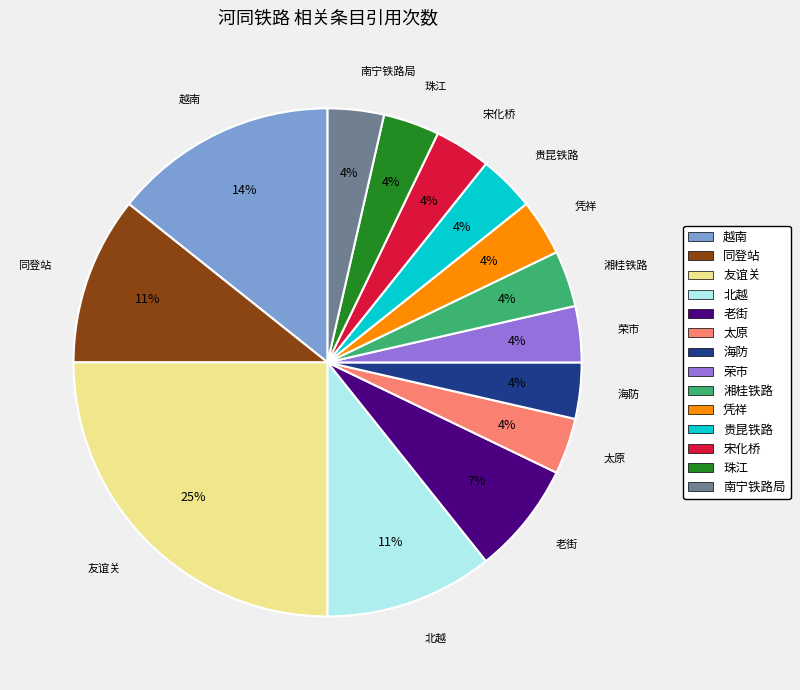

To the nearest percent, what portion does 南宁铁路局 represent?

4%